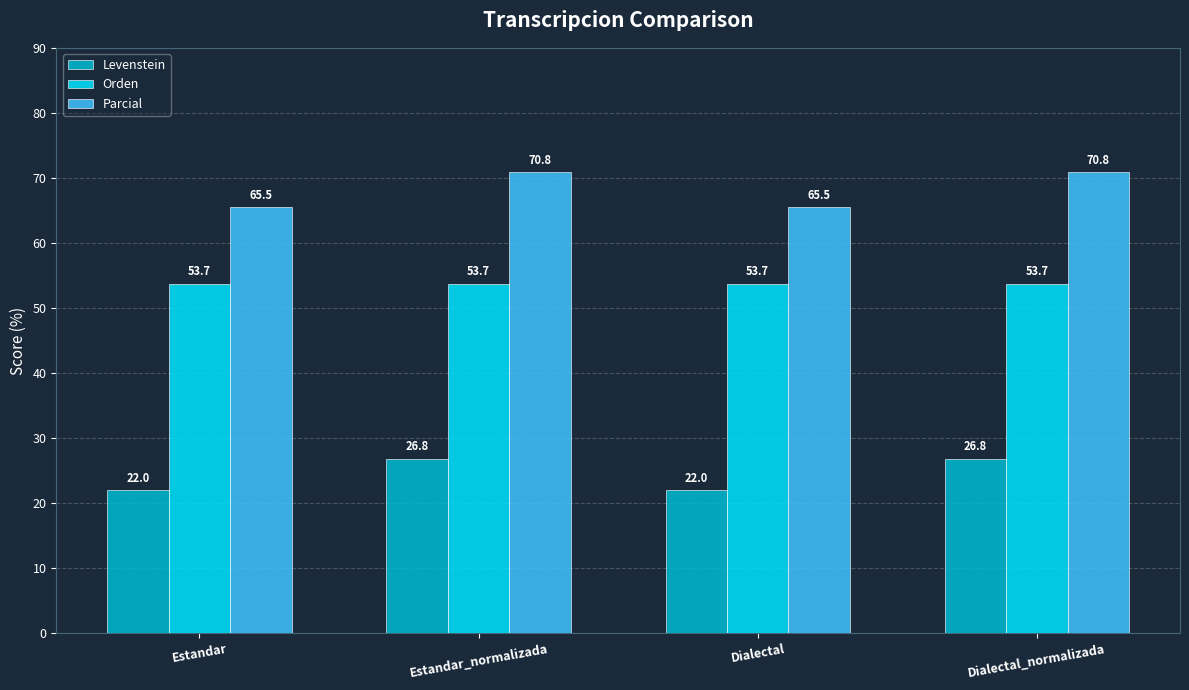

What is the sum of the Levenstein values at Dialectal_normalizada and Estandar?

48.8